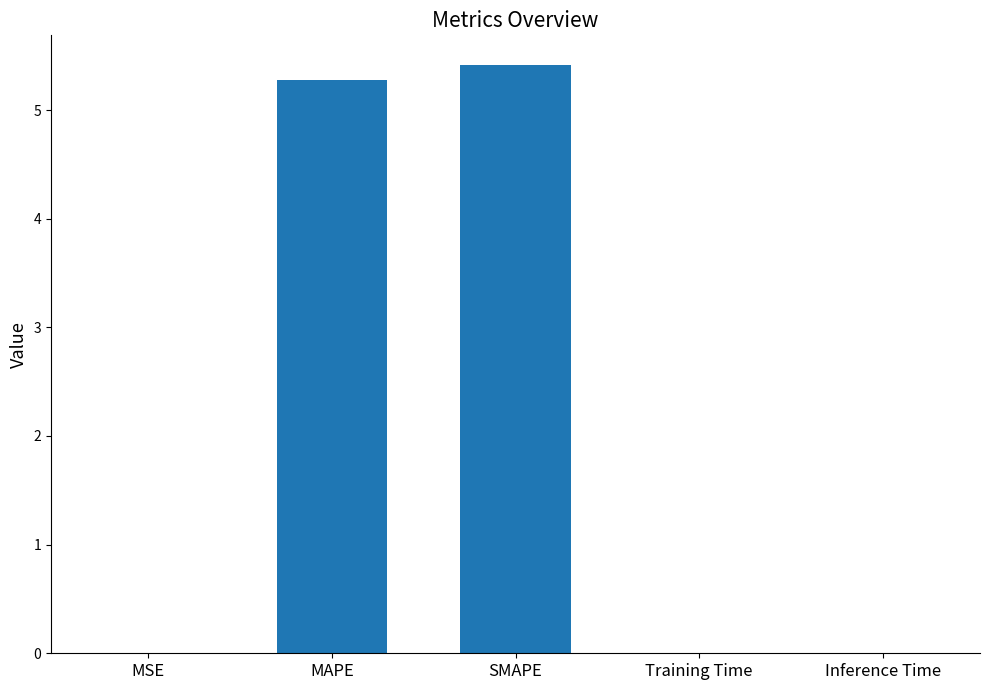

The value at MSE is 0.0. True or false?

True